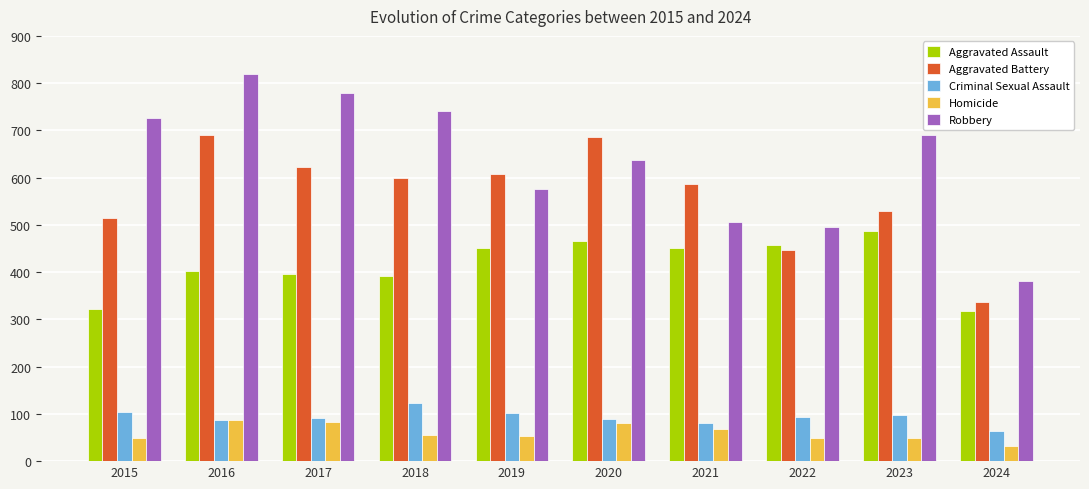

What is the difference between the Aggravated Assault values at 2022 and 2016?

56